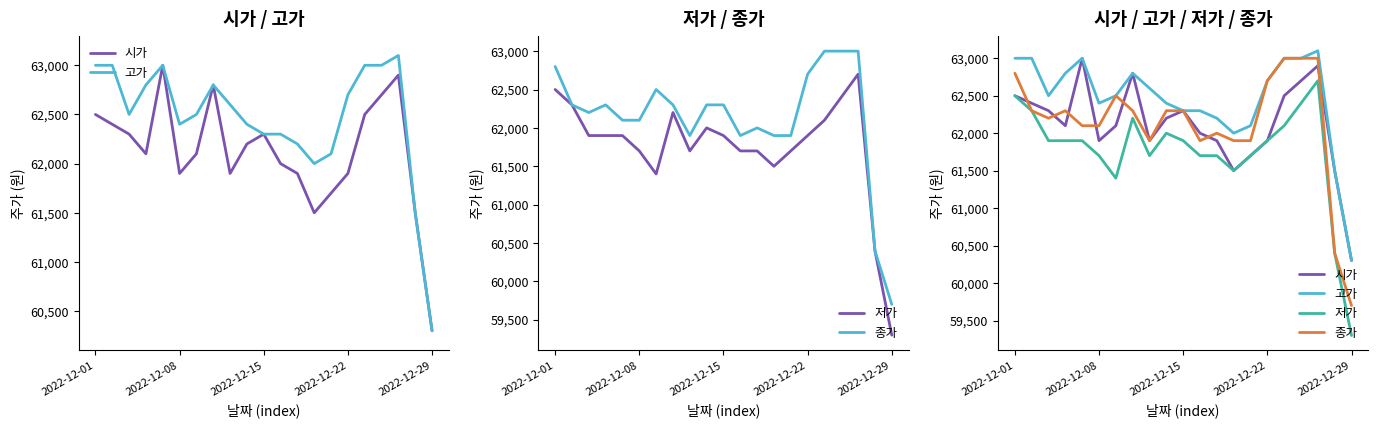

True or false: 종가 and 고가 cross at least once.

False